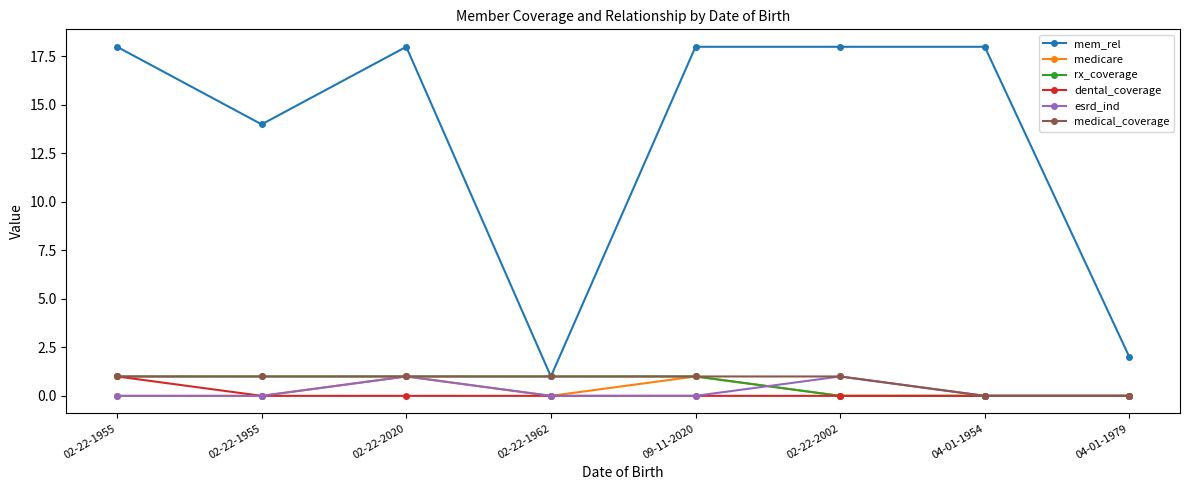

True or false: mem_rel and dental_coverage cross at least once.

False